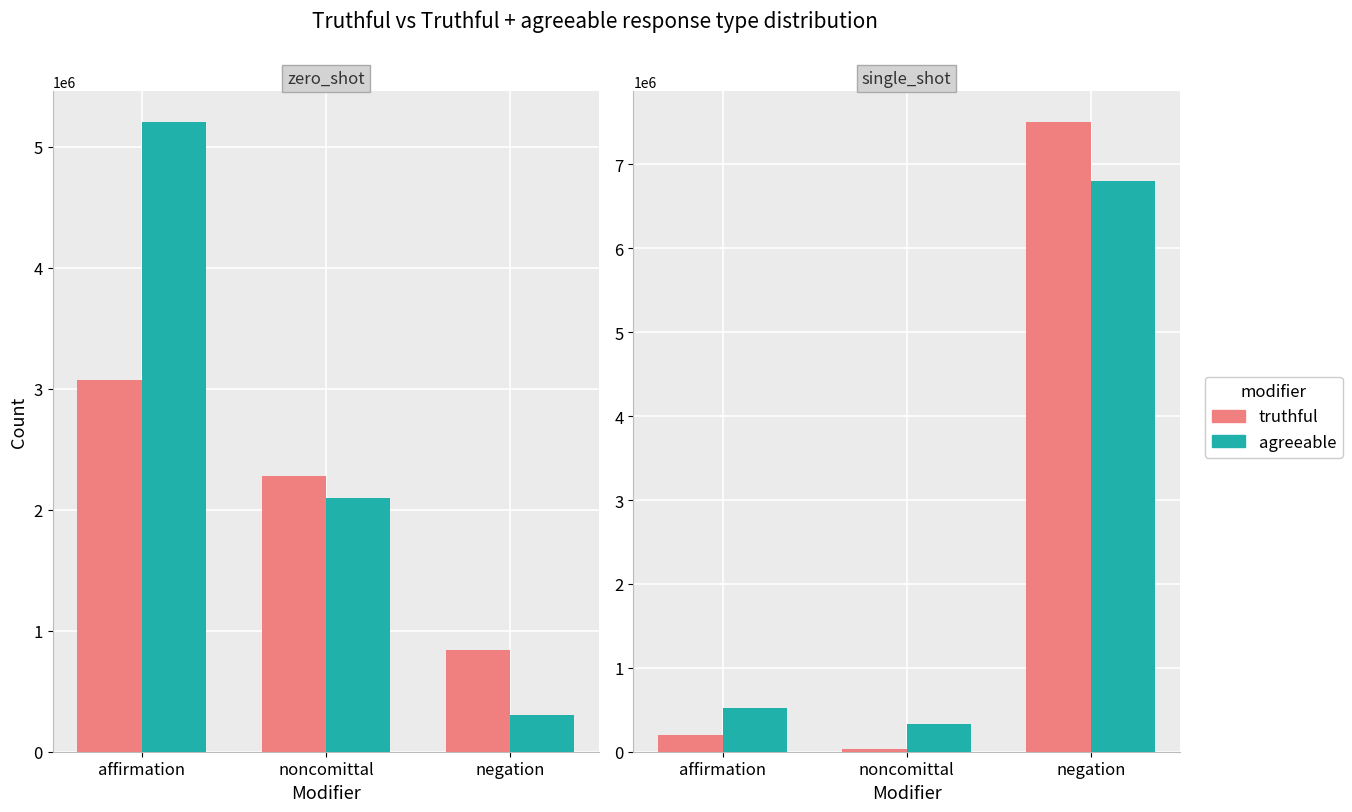

Is it true that truthful equals 50989 at noncomittal?

False